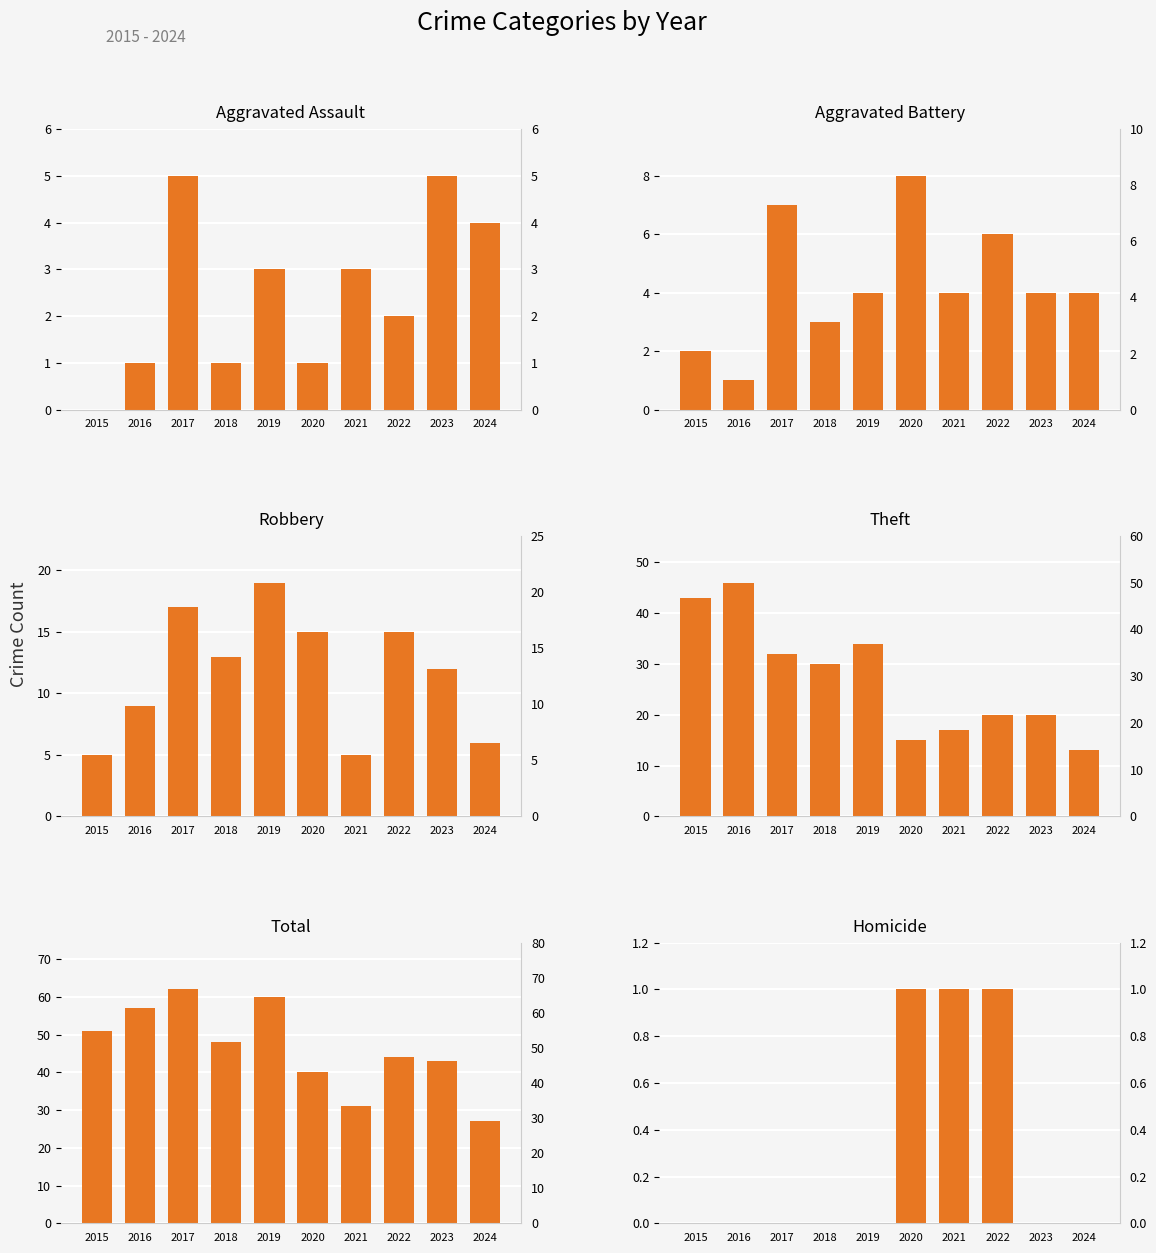

What is the difference between the second highest and minimum values in the Robbery series?

12